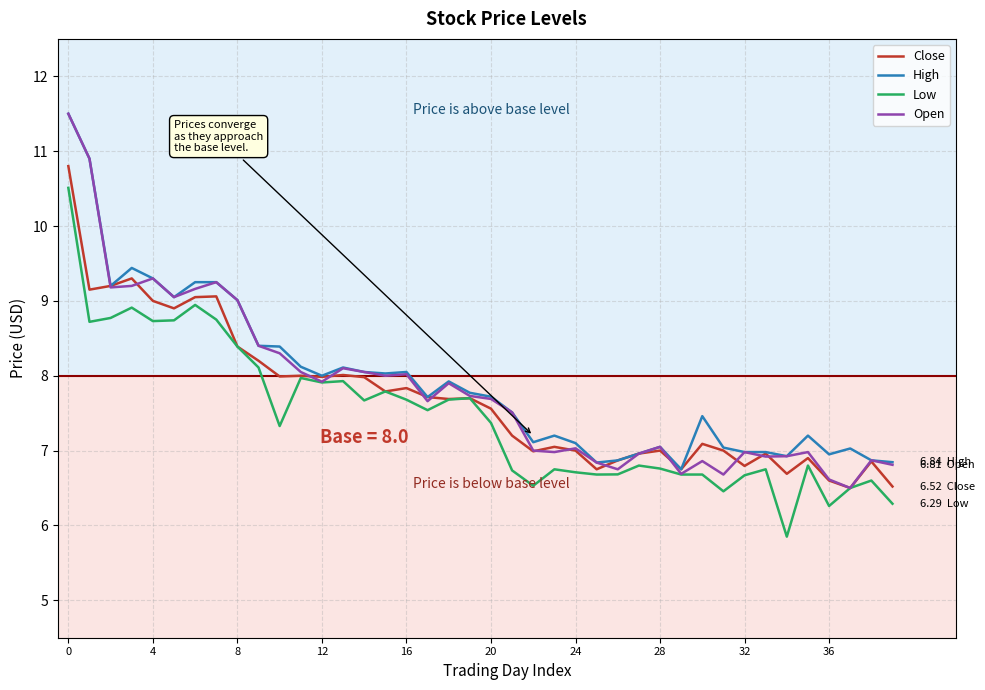

How many lines are shown in the chart?

4